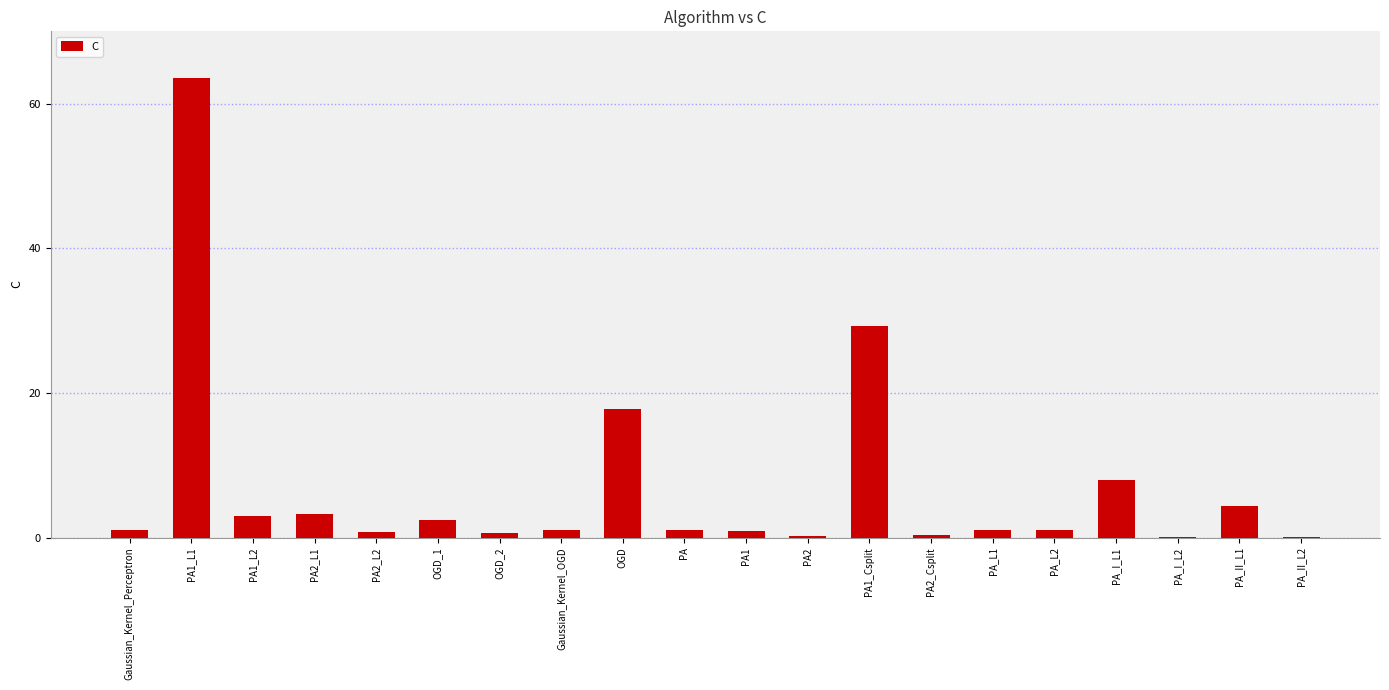

Which label corresponds to the largest value in the chart?

PA1_L1